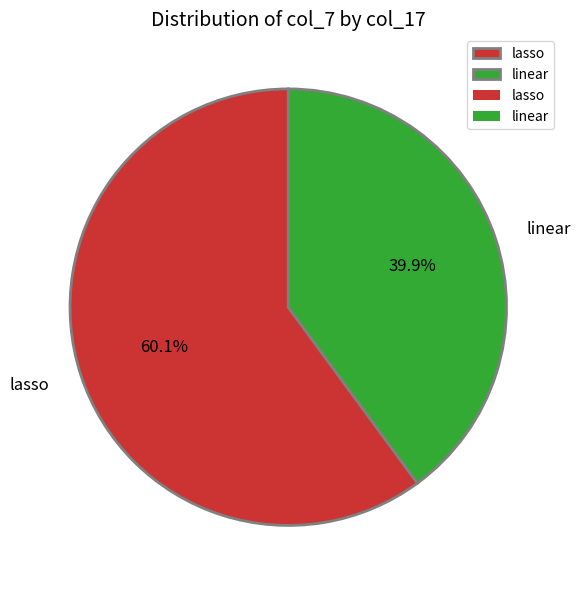

What percentage do lasso and linear together represent?

100.0%